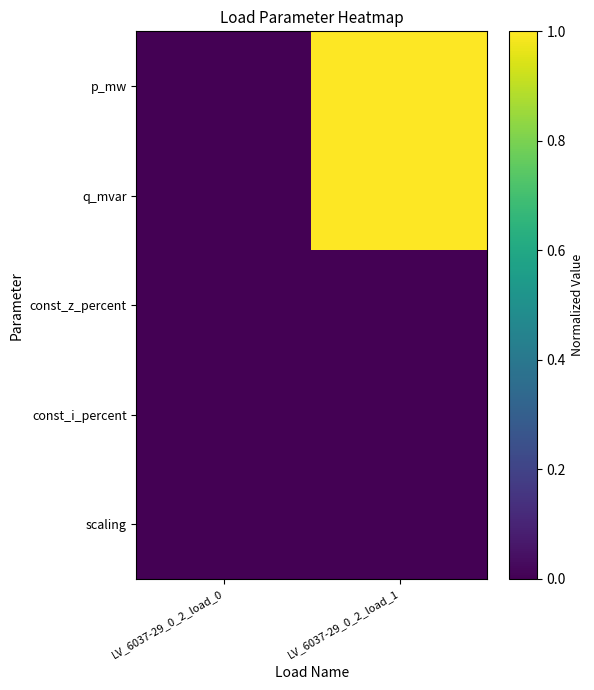

Reading left to right, extract all data points from this chart.

p_mw: LV_6037-29_0_2_load_0=0	LV_6037-29_0_2_load_1=1
q_mvar: LV_6037-29_0_2_load_0=0	LV_6037-29_0_2_load_1=1
const_z_percent: LV_6037-29_0_2_load_0=0	LV_6037-29_0_2_load_1=0
const_i_percent: LV_6037-29_0_2_load_0=0	LV_6037-29_0_2_load_1=0
scaling: LV_6037-29_0_2_load_0=0	LV_6037-29_0_2_load_1=0